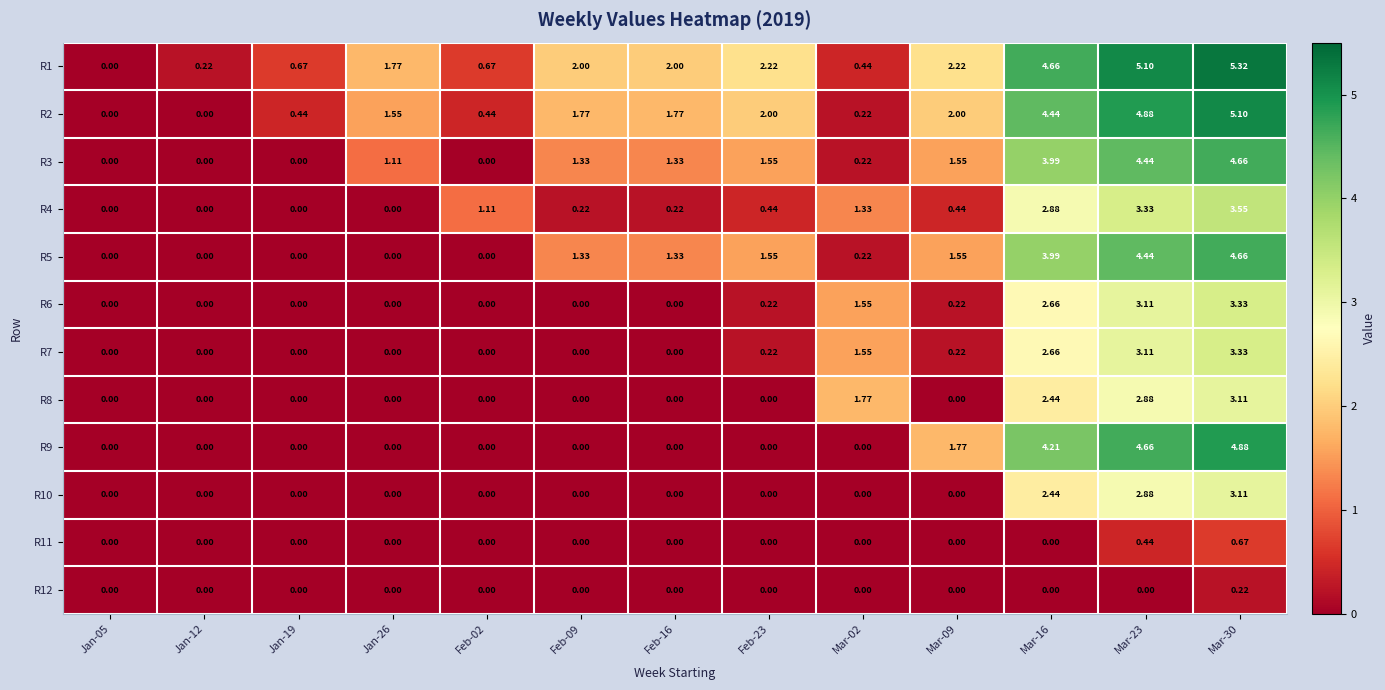

Is the value of R3 at Feb-09 greater than the value of R1 at Feb-02?

Yes